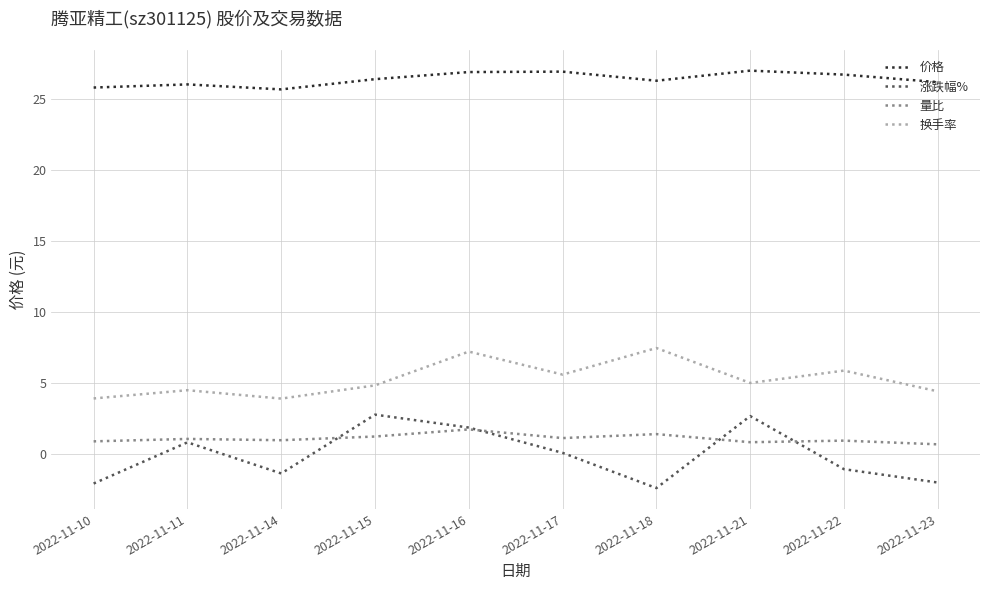

Is the value of 价格 at 2022-11-22 greater than the value of 换手率 at 2022-11-22?

Yes